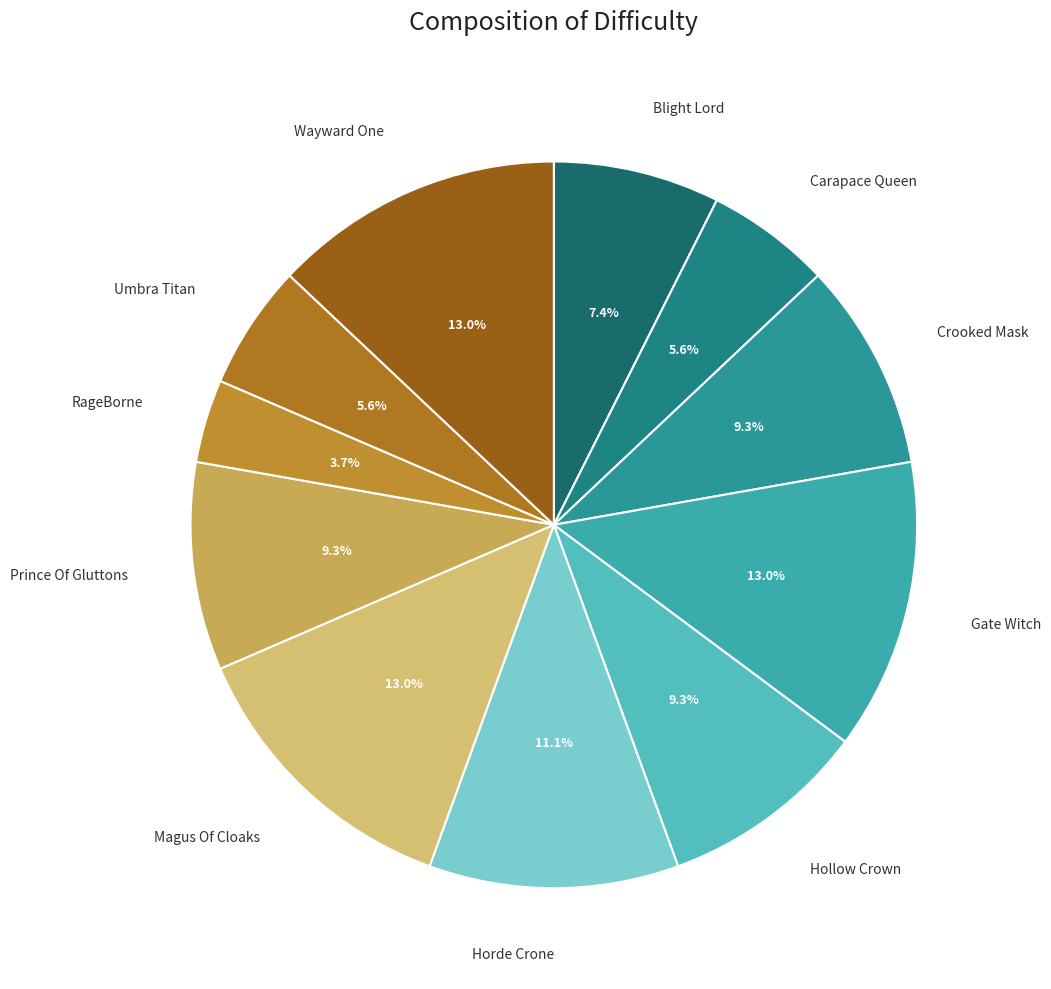

Rank the categories by value from lowest to highest.

RageBorne, Carapace Queen, Umbra Titan, Blight Lord, Crooked Mask, Hollow Crown, Prince Of Gluttons, Horde Crone, Gate Witch, Magus Of Cloaks, Wayward One